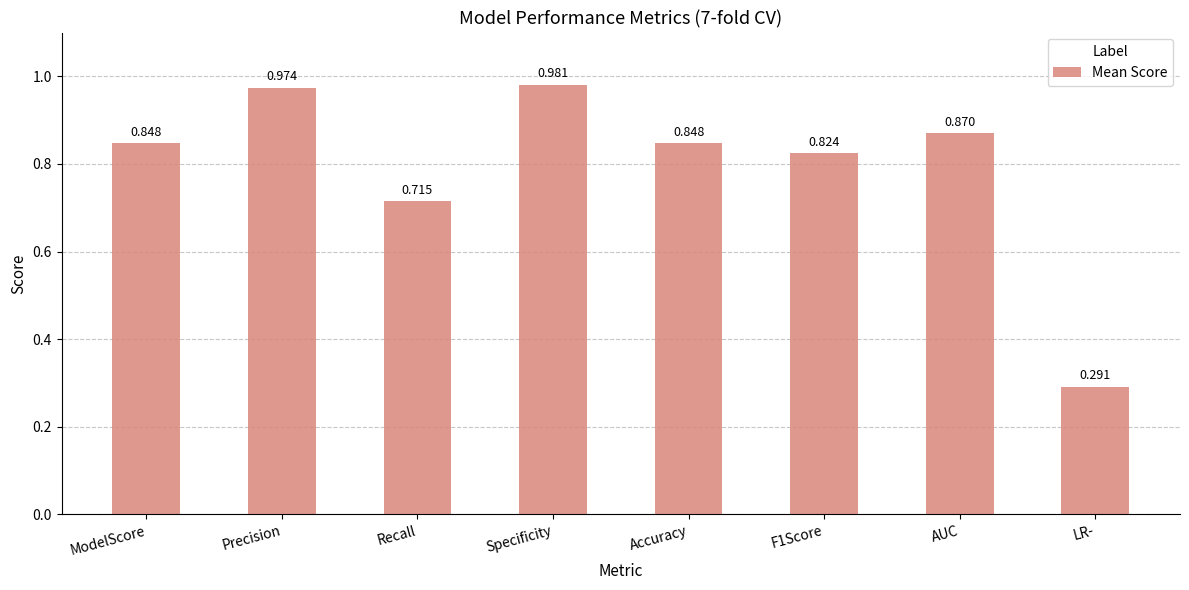

What is the label of the 1st bar from the right?

LR-